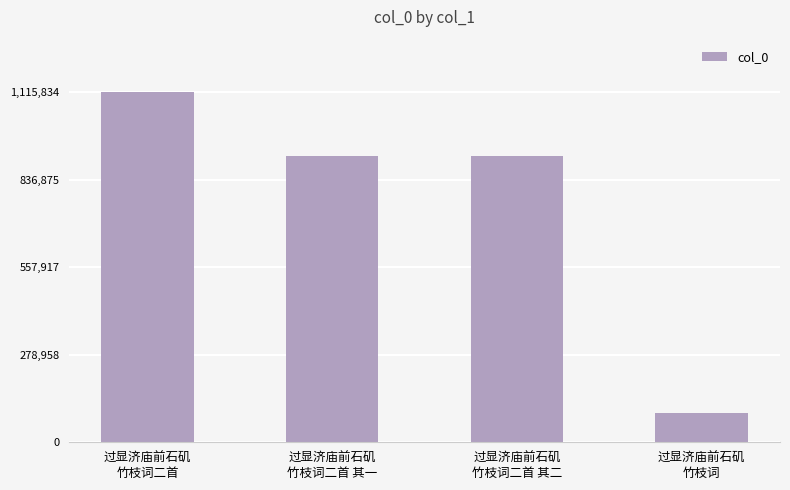

Which category has the lowest value across all series?

过显济庙前石矶
竹枝词